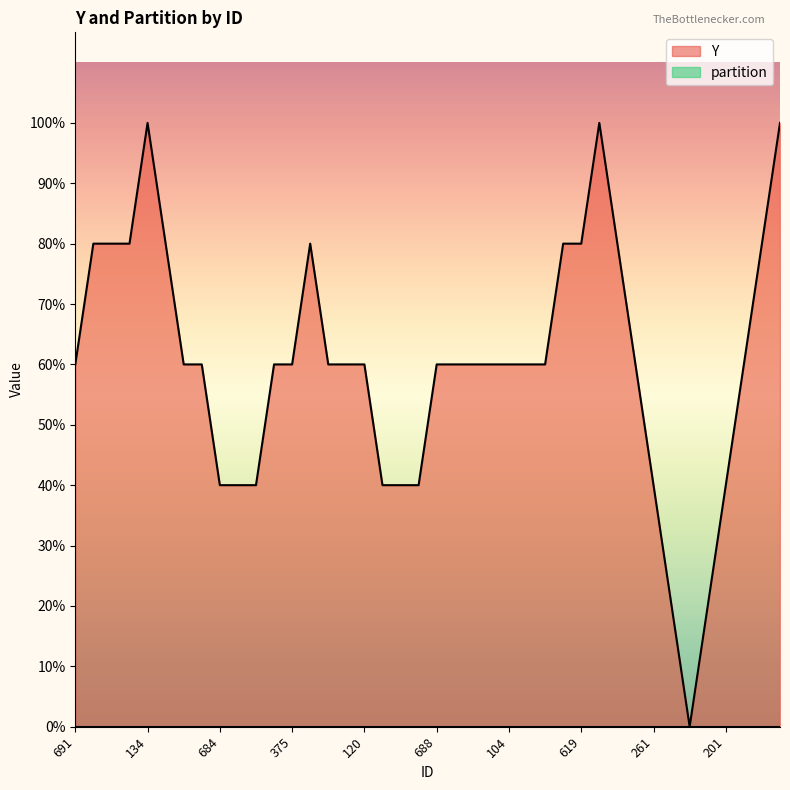

Which category has the highest value in the partition series?

691